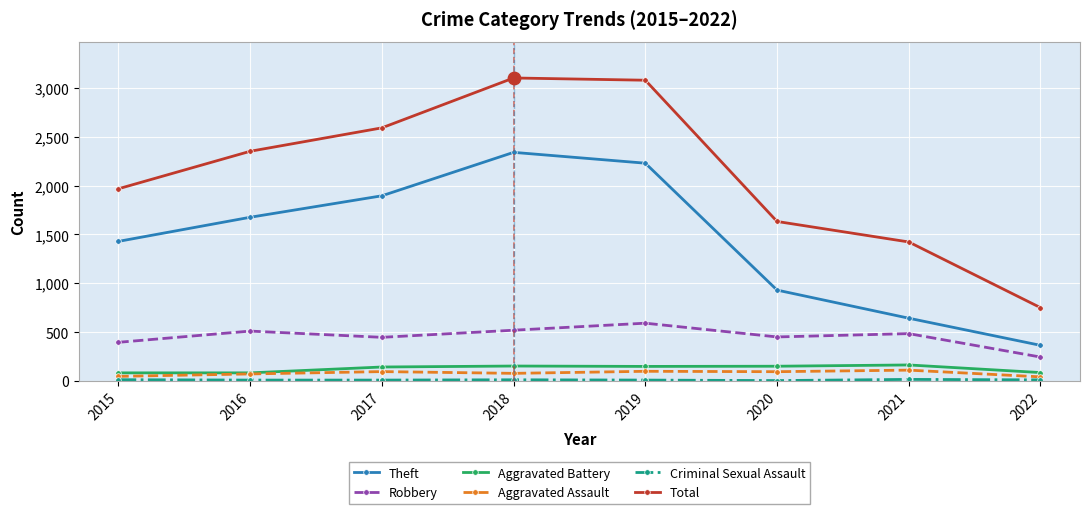

Which series has the largest total across all categories?

Total